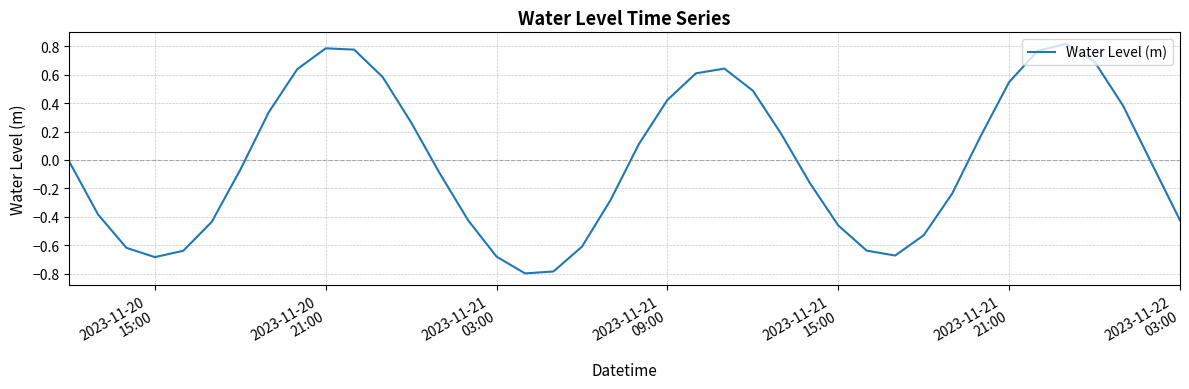

What is the smallest value displayed?

-0.8